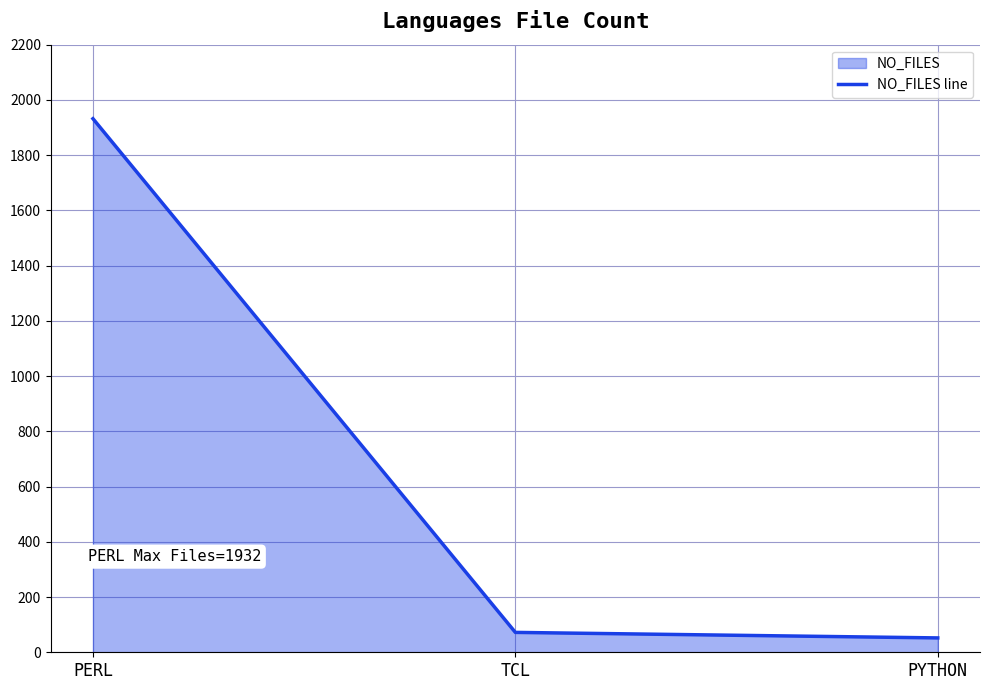

Rank the categories by value from highest to lowest.

PERL, TCL, PYTHON